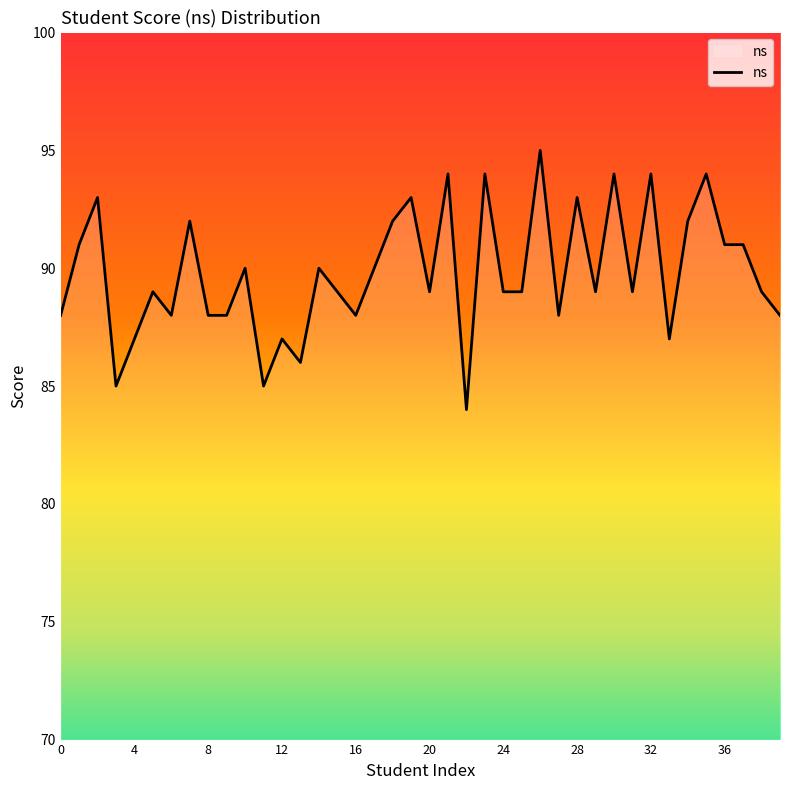

What is the difference between the maximum and minimum values?

11